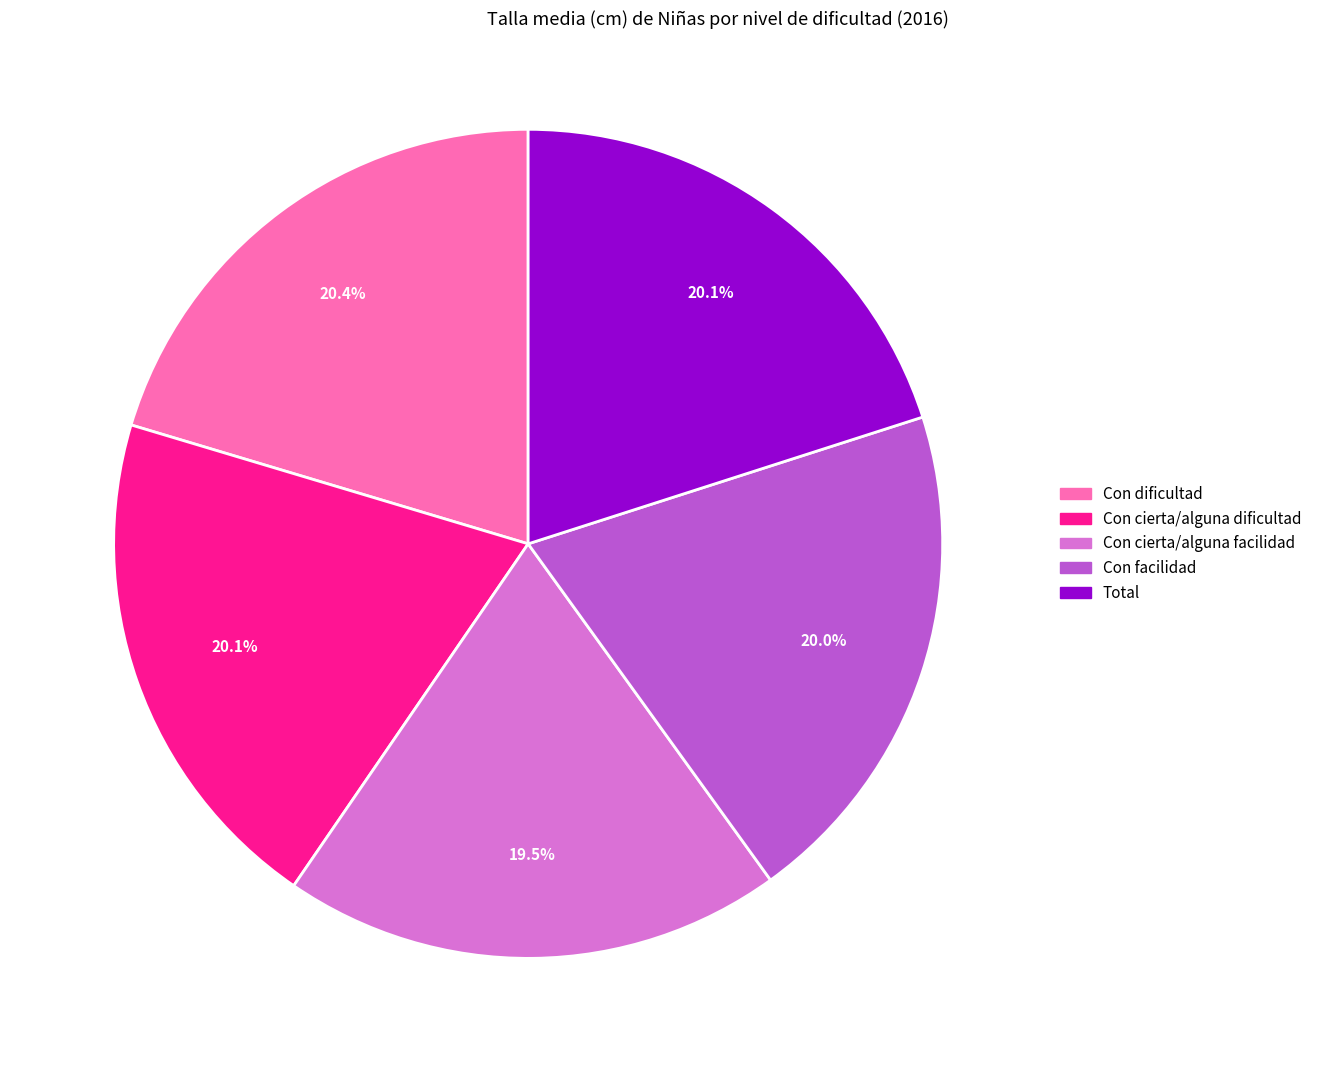

What percentage is the Con cierta/alguna dificultad slice, to the nearest percent?

20%